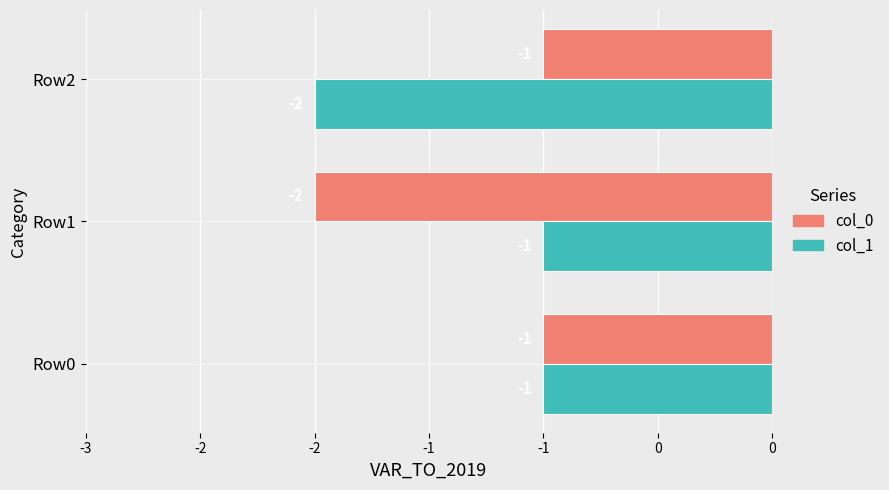

What is the maximum value for col_1?

-1